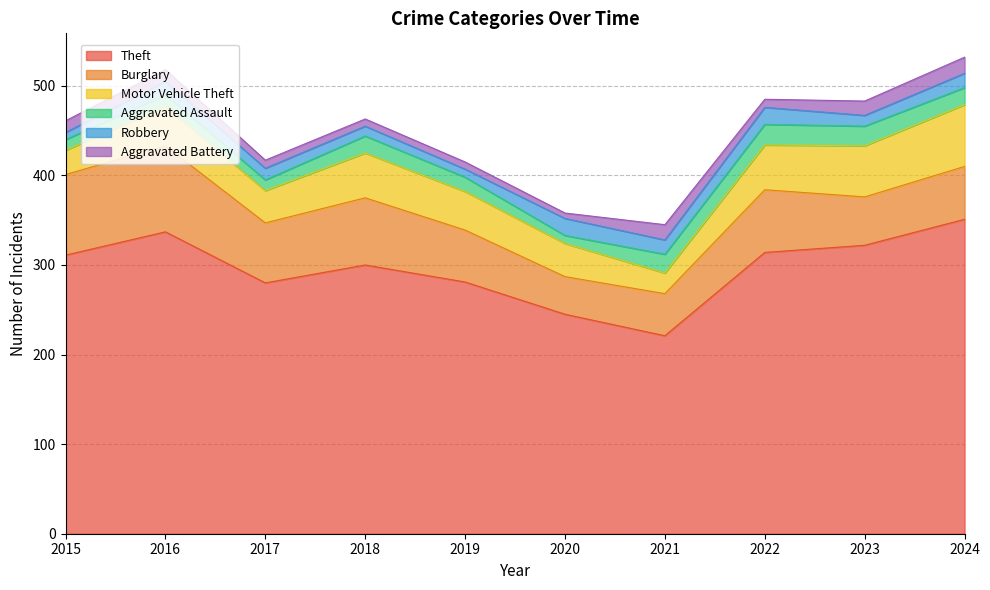

The value of Robbery at 2022 is 26. True or false?

False